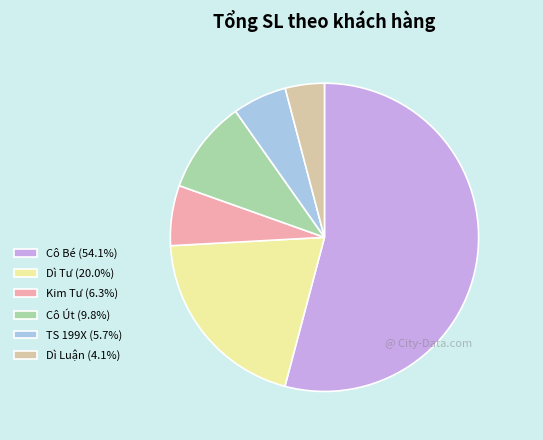

Rank the categories by value from lowest to highest.

Dì Luận, TS 199X, Kim Tư, Cô Út, Dì Tư, Cô Bé